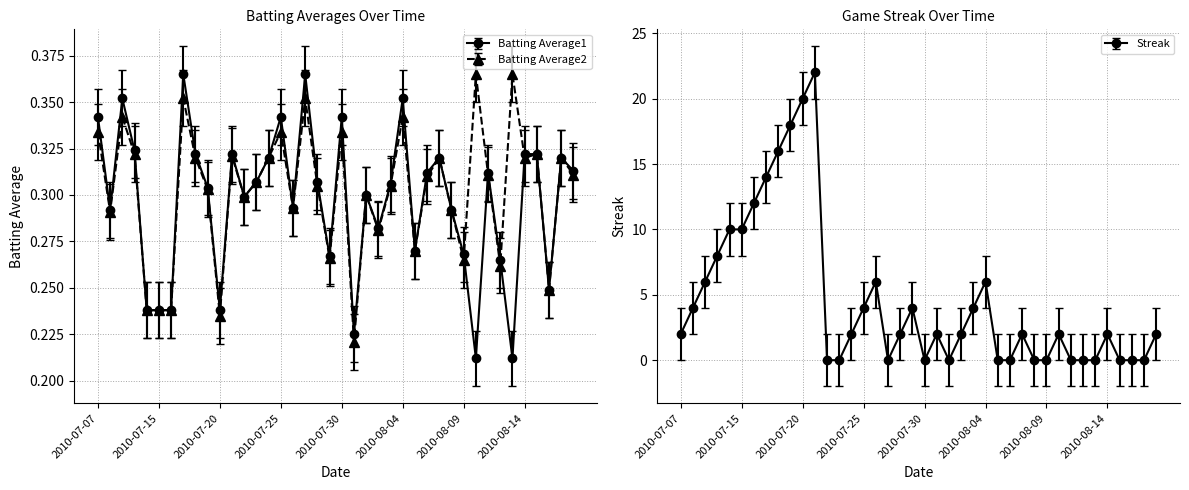

Reading left to right, extract all data points from this chart.

Batting Average1: 2010-07-07=0.3	2010-07-08=0.3	2010-07-09=0.4	2010-07-10=0.3	2010-07-11=0.2	2010-07-15=0.2	2010-07-16=0.2	2010-07-17=0.4	2010-07-18=0.3	2010-07-19=0.3	2010-07-20=0.2	2010-07-21=0.3	2010-07-22=0.3	2010-07-23=0.3	2010-07-24=0.3	2010-07-25=0.3	2010-07-26=0.3	2010-07-27=0.4	2010-07-28=0.3	2010-07-29=0.3	2010-07-30=0.3	2010-07-31=0.2	2010-08-01=0.3	2010-08-02=0.3	2010-08-03=0.3	2010-08-04=0.4	2010-08-05=0.3	2010-08-06=0.3	2010-08-07=0.3	2010-08-08=0.3	2010-08-09=0.3	2010-08-10=0.2	2010-08-11=0.3	2010-08-12=0.3	2010-08-13=0.2	2010-08-14=0.3	2010-08-15=0.3	2010-08-16=0.2	2010-08-17=0.3	2010-08-18=0.3
Batting Average2: 2010-07-07=0.3	2010-07-08=0.3	2010-07-09=0.3	2010-07-10=0.3	2010-07-11=0.2	2010-07-15=0.2	2010-07-16=0.2	2010-07-17=0.3	2010-07-18=0.3	2010-07-19=0.3	2010-07-20=0.2	2010-07-21=0.3	2010-07-22=0.3	2010-07-23=0.3	2010-07-24=0.3	2010-07-25=0.3	2010-07-26=0.3	2010-07-27=0.3	2010-07-28=0.3	2010-07-29=0.3	2010-07-30=0.3	2010-07-31=0.2	2010-08-01=0.3	2010-08-02=0.3	2010-08-03=0.3	2010-08-04=0.3	2010-08-05=0.3	2010-08-06=0.3	2010-08-07=0.3	2010-08-08=0.3	2010-08-09=0.2	2010-08-10=0.3	2010-08-11=0.3	2010-08-12=0.2	2010-08-13=0.3	2010-08-14=0.3	2010-08-15=0.3	2010-08-16=0.2	2010-08-17=0.3	2010-08-18=0.3
Streak: 2010-07-07=2.0	2010-07-08=4.0	2010-07-09=6.0	2010-07-10=8.0	2010-07-11=10.0	2010-07-15=10.0	2010-07-16=12.0	2010-07-17=14.0	2010-07-18=16.0	2010-07-19=18.0	2010-07-20=20.0	2010-07-21=22.0	2010-07-22=0.0	2010-07-23=0.0	2010-07-24=2.0	2010-07-25=4.0	2010-07-26=6.0	2010-07-27=0.0	2010-07-28=2.0	2010-07-29=4.0	2010-07-30=0.0	2010-07-31=2.0	2010-08-01=0.0	2010-08-02=2.0	2010-08-03=4.0	2010-08-04=6.0	2010-08-05=0.0	2010-08-06=0.0	2010-08-07=2.0	2010-08-08=0.0	2010-08-09=0.0	2010-08-10=2.0	2010-08-11=0.0	2010-08-12=0.0	2010-08-13=0.0	2010-08-14=2.0	2010-08-15=0.0	2010-08-16=0.0	2010-08-17=0.0	2010-08-18=2.0